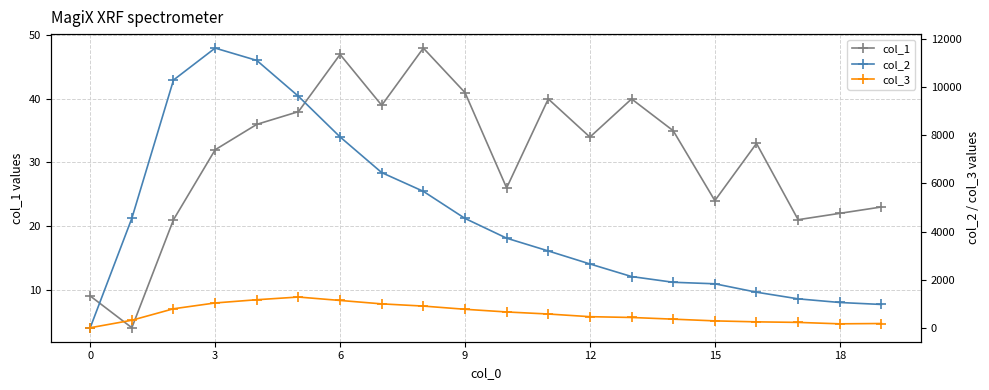

The col_1 series shows 48 at 12. True or false?

False